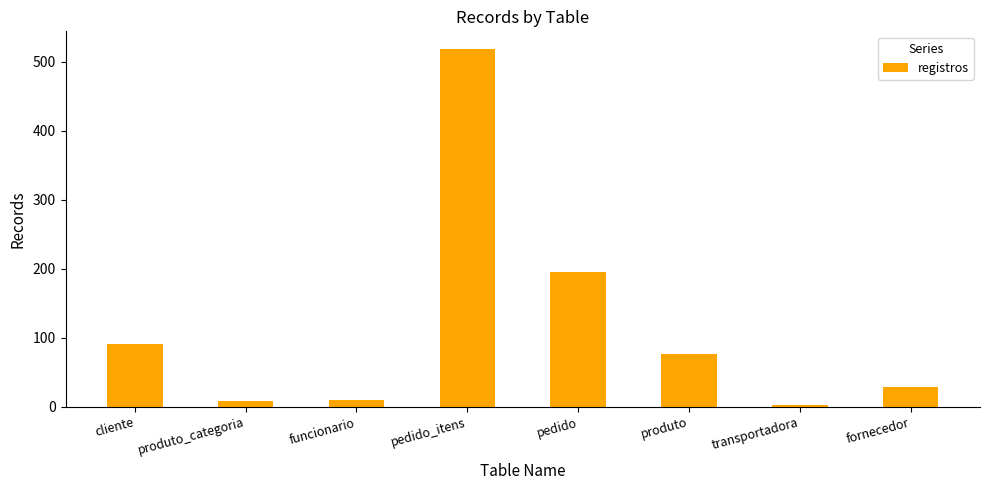

What is the sum of all values?

932